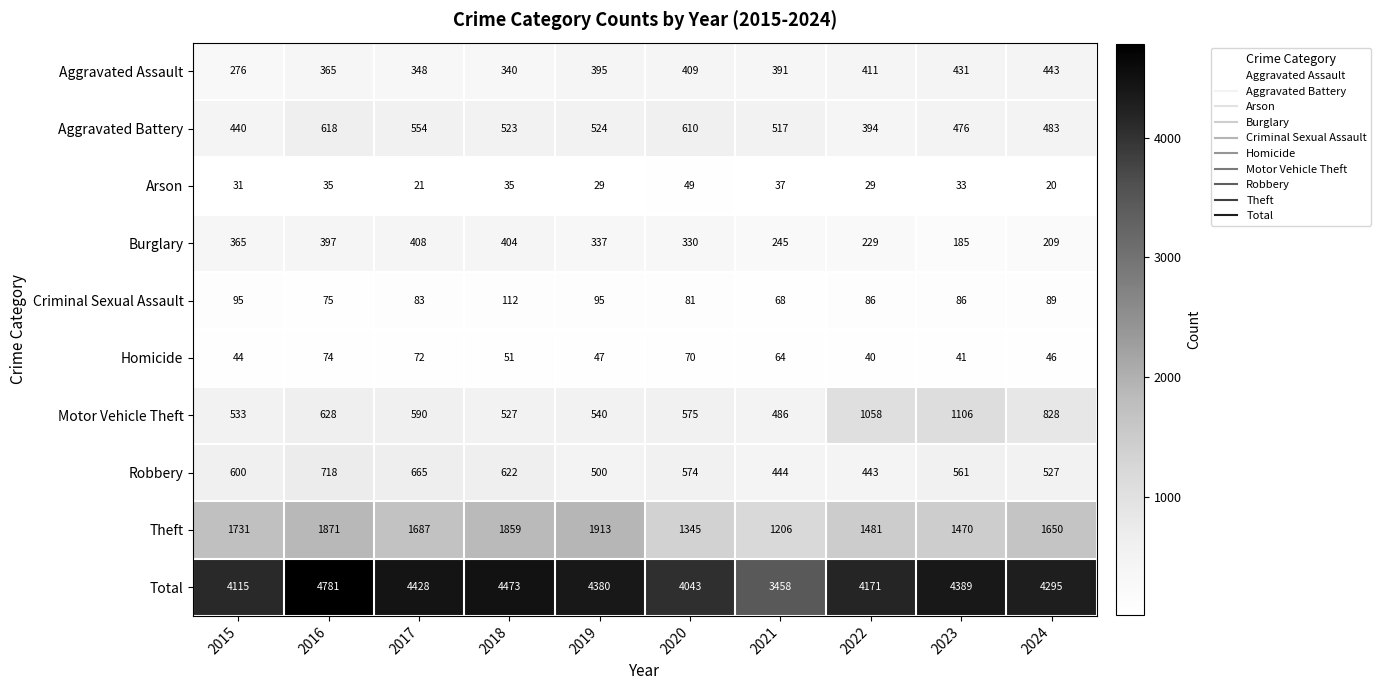

True or false: Aggravated Assault has a value of 409 at 2020.

True